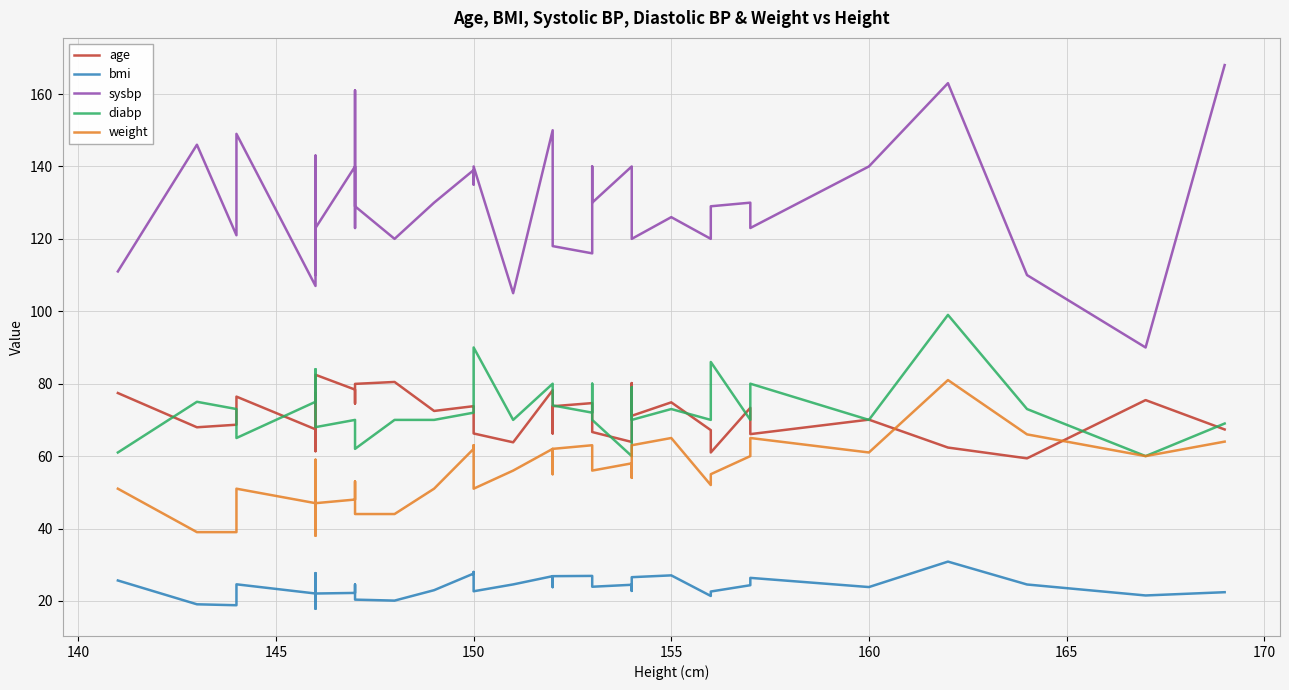

Rank the series at 160 from lowest to highest value.

bmi, weight, age, diabp, sysbp